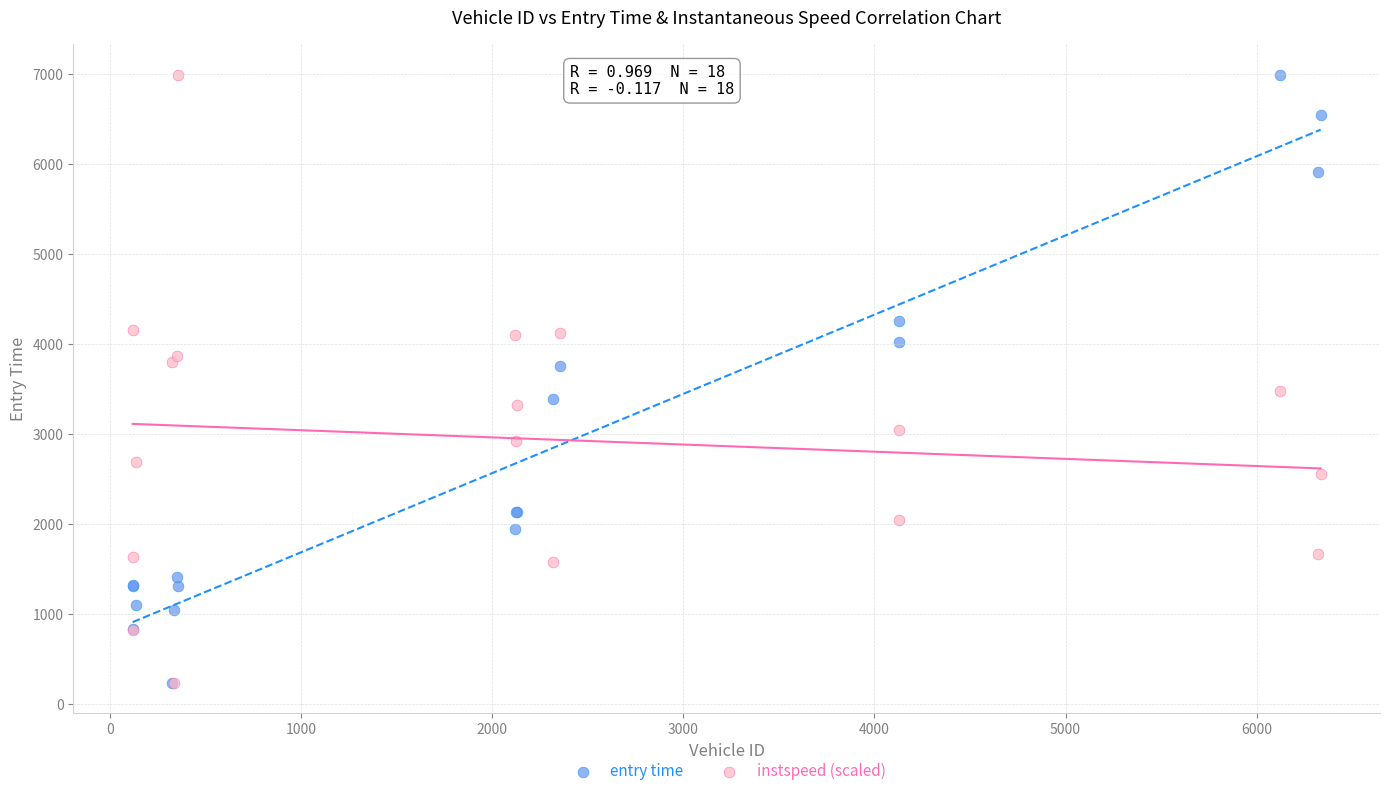

What are all the series names shown in the legend?

entry time, instspeed (scaled)